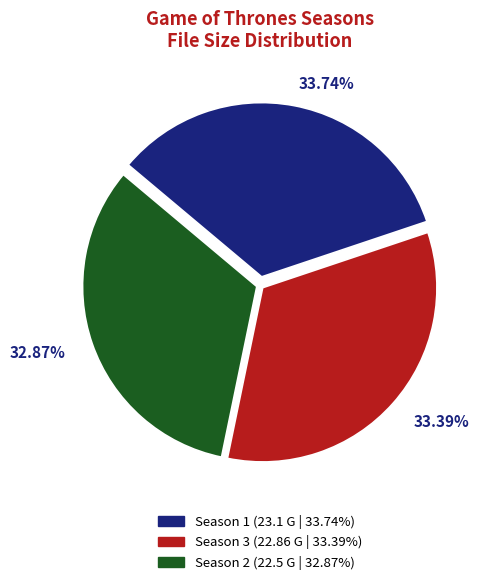

How many segments does this pie chart have?

3